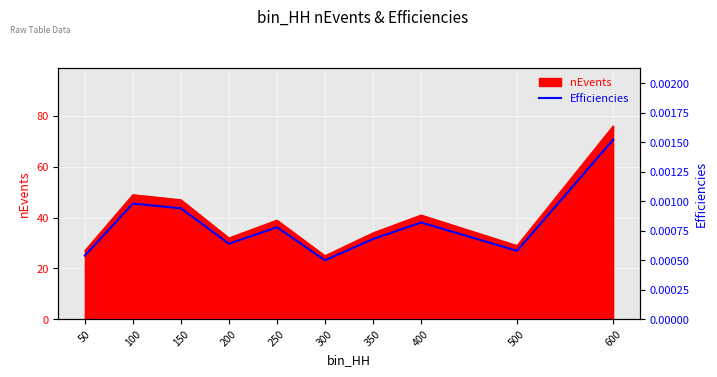

List the labels in order of value, largest first.

600, 100, 150, 400, 250, 350, 200, 500, 50, 300